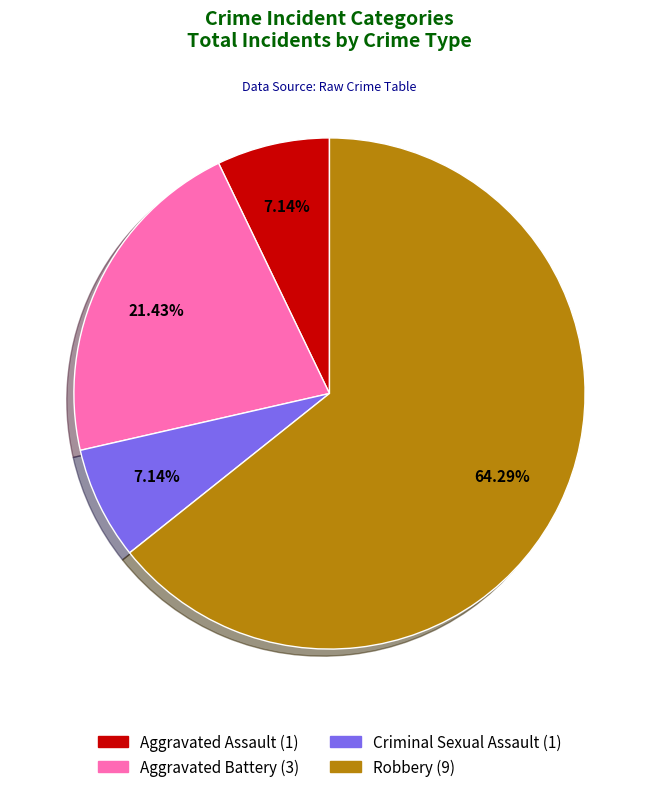

What is the largest slice in the pie chart?

Robbery